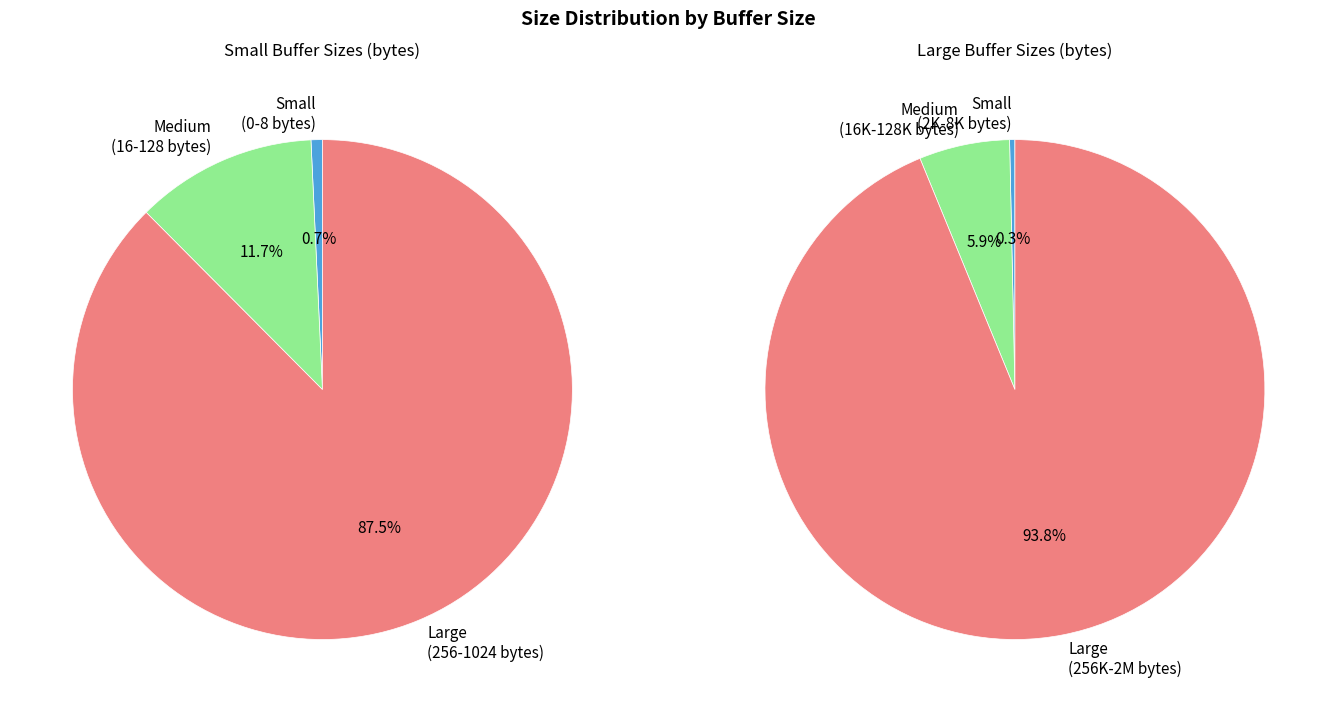

Is it true that 1048576 is 9% of the pie?

False